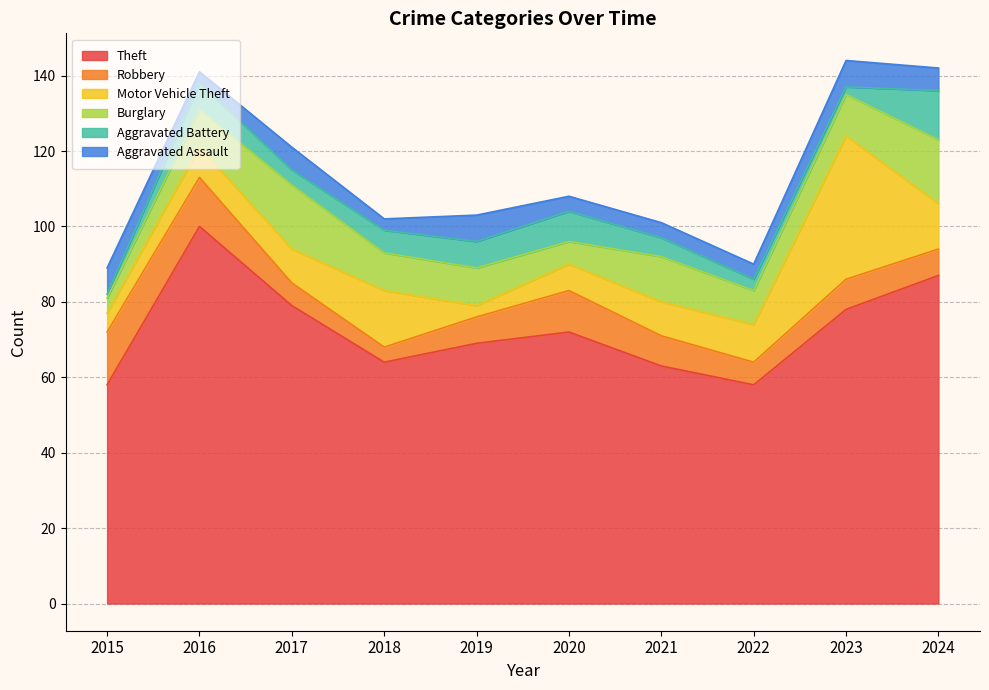

At 2019, list the series in order from smallest to largest.

Motor Vehicle Theft, Robbery, Aggravated Battery, Aggravated Assault, Burglary, Theft